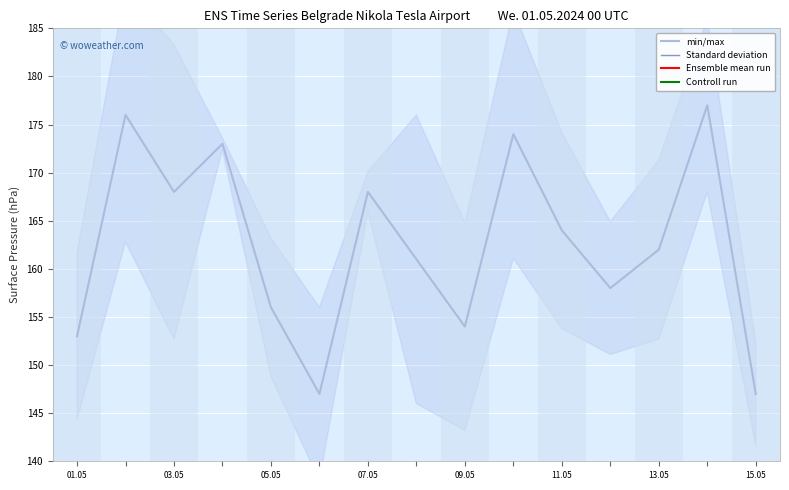

True or false: Controll run has more than 0 points higher than both neighbors.

True